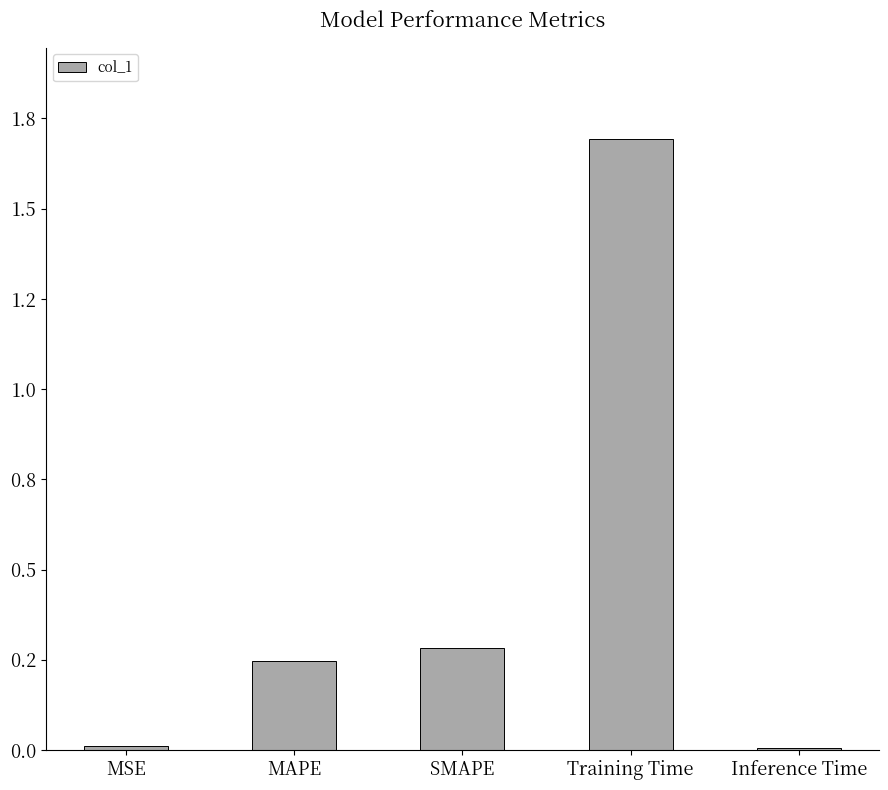

What position from the right is MAPE?

4